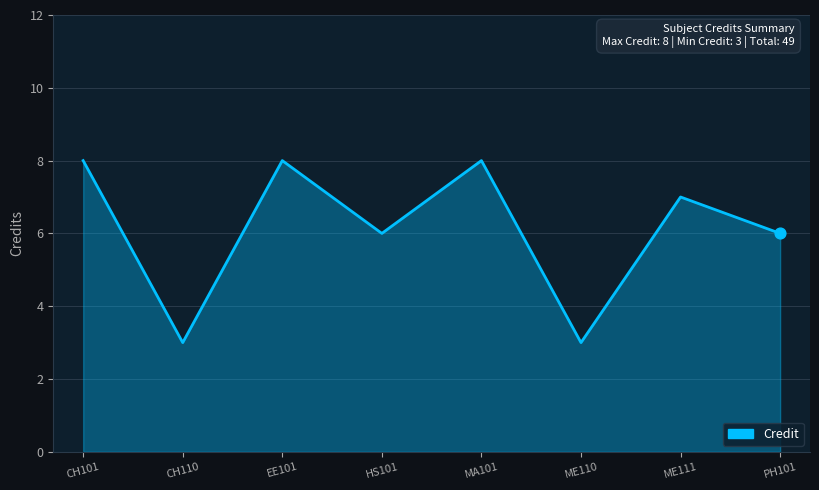

Between ME111 and CH101, which is larger?

CH101